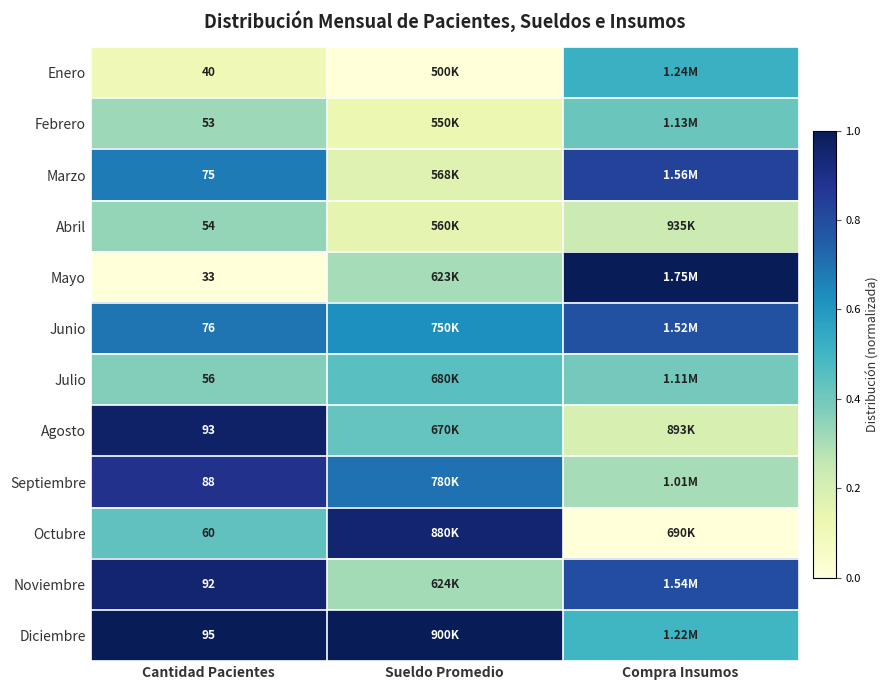

At which category does the chart reach its minimum across all series?

Sueldo Promedio